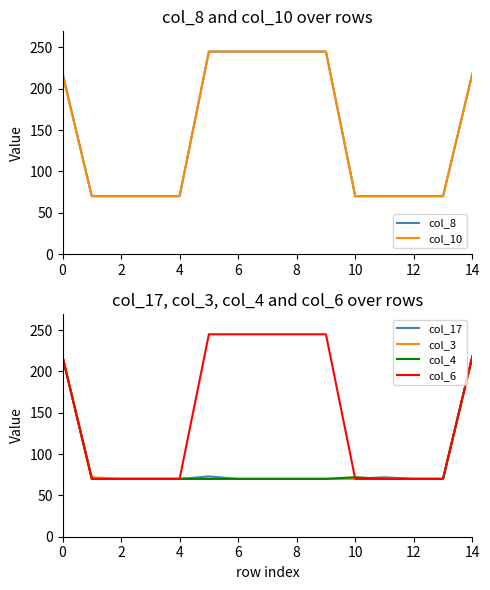

Which series has the widest spread of values?

col_8